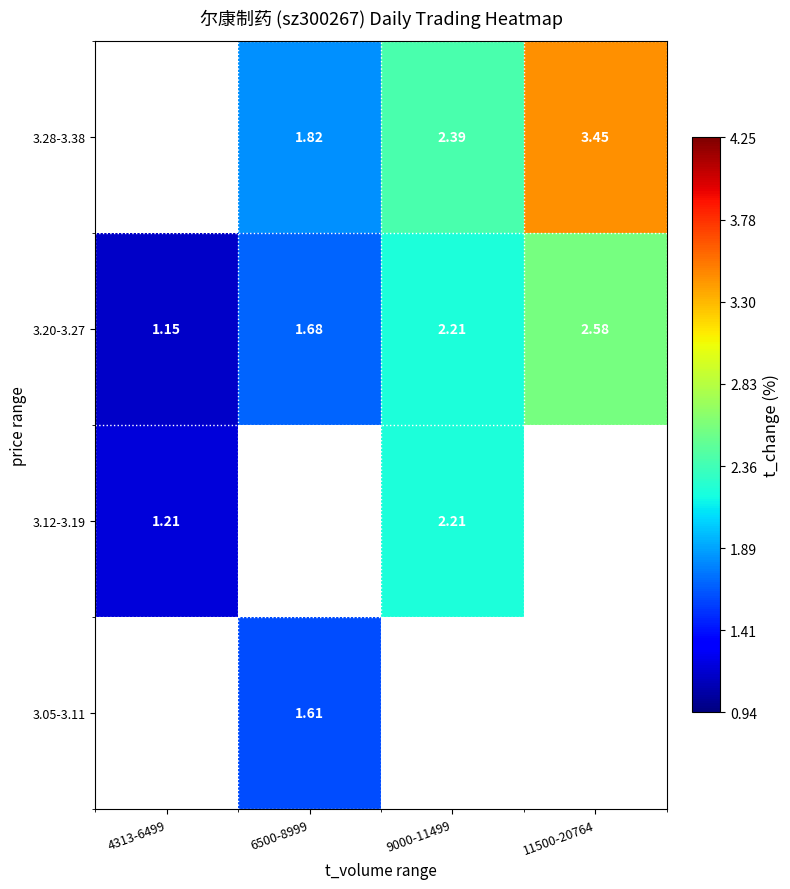

What is the maximum value shown in the chart?

3.4